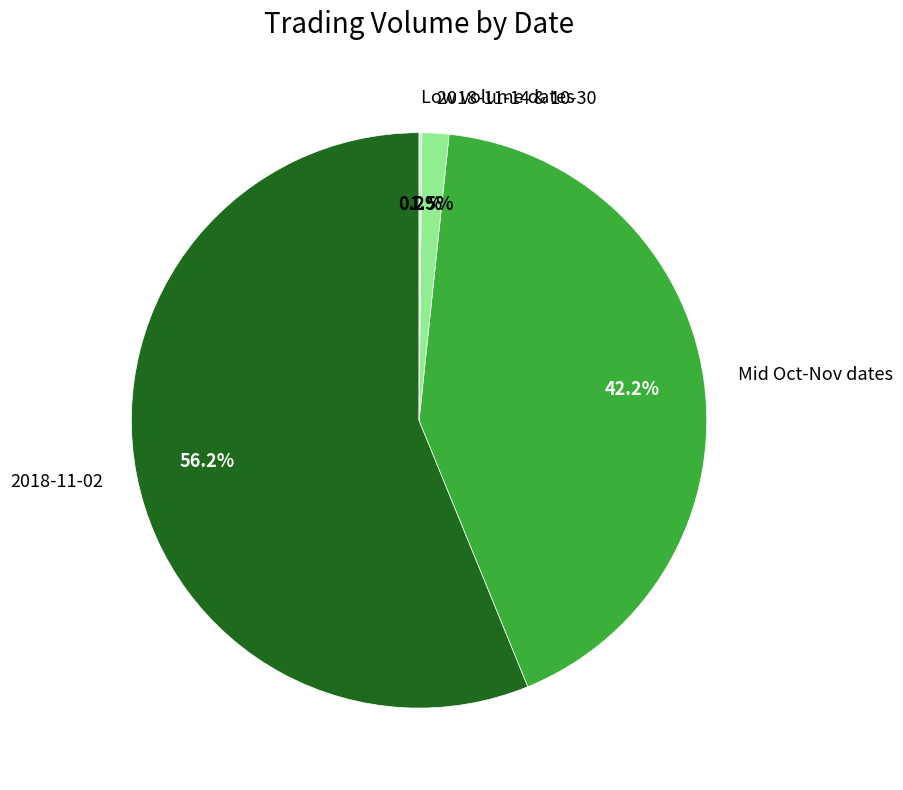

Which category accounts for the majority?

2018-11-02